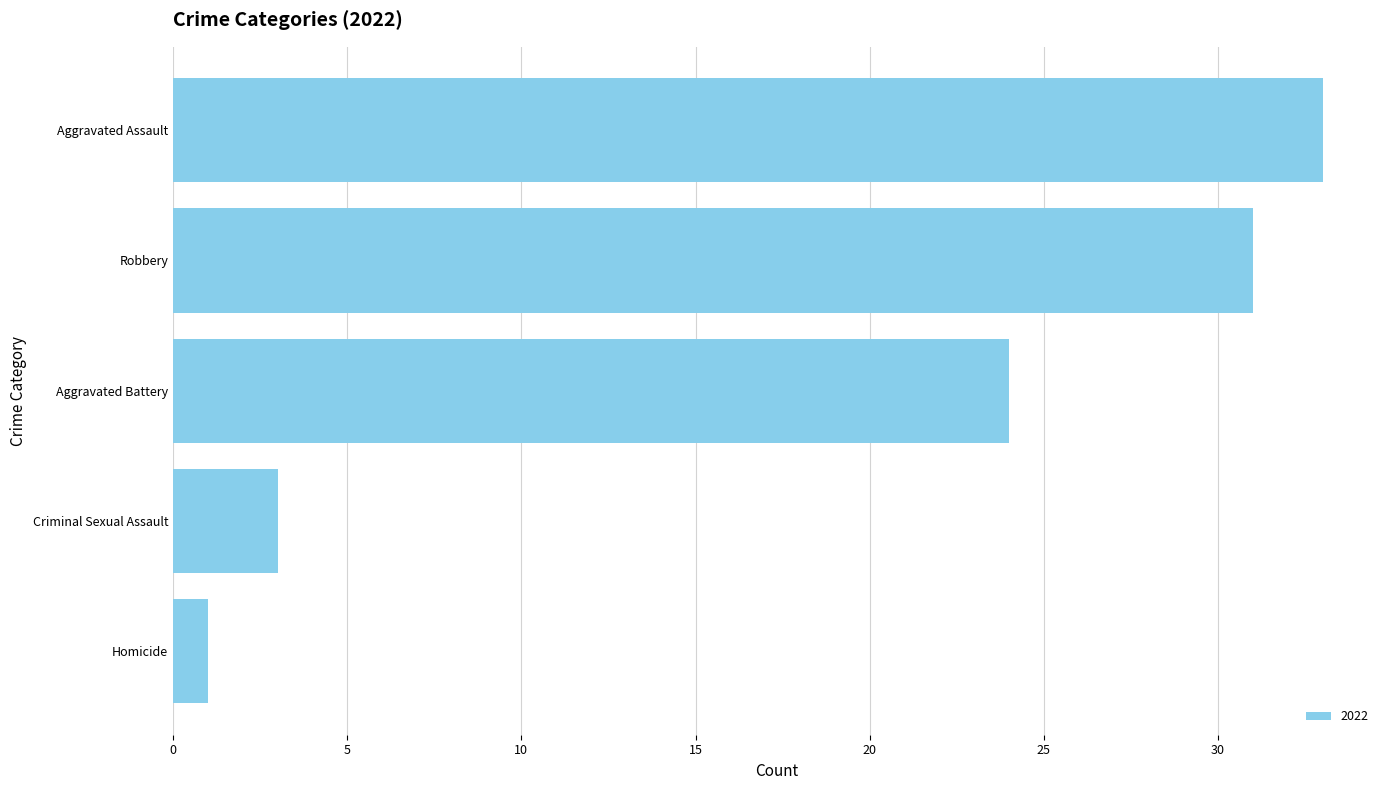

What is the change in value from Aggravated Battery to Aggravated Assault?

+9